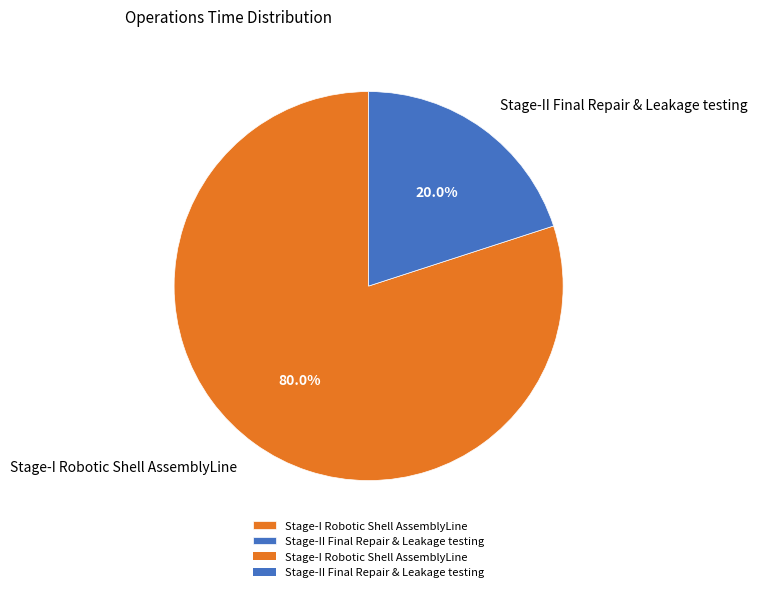

Which slice is the smallest?

Stage-II Final Repair & Leakage testing